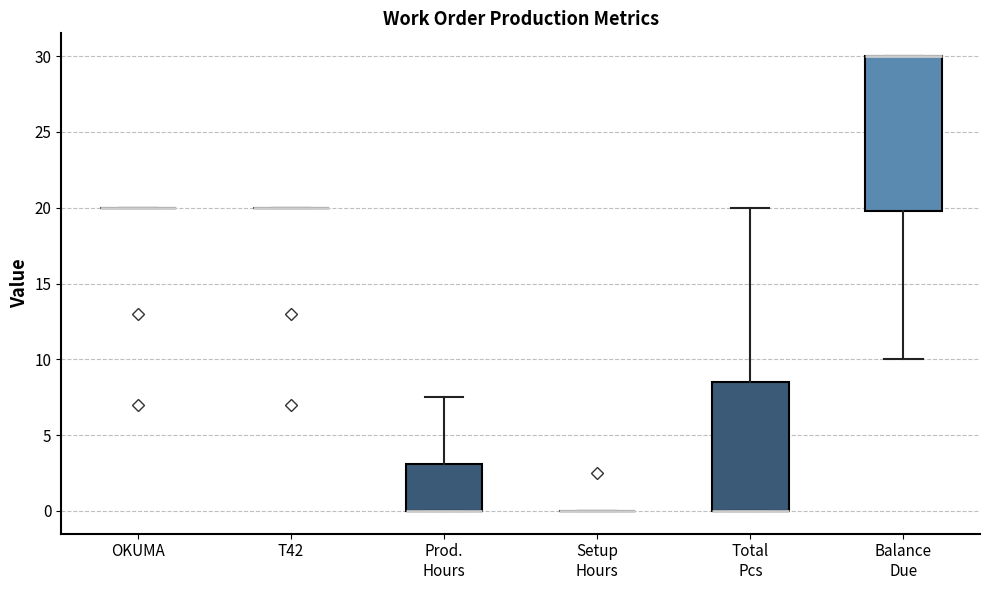

Reading left to right, read every box against the y-axis: the position of its median line, the range the box covers, and the ends of its whiskers. The values are not printed on the chart, so give them approximately, as read against the axis.

OKUMA: box collapsed to a line at 20.0, whiskers 20.0 to 20.0
T42: box collapsed to a line at 20.0, whiskers 20.0 to 20.0
Prod. Hours: median 0.0 (drawn on the box's lower edge), box 0.0 to 3.0, whiskers 0.0 to 7.5
Setup Hours: box collapsed to a line at 0.0, whiskers 0.0 to 0.0
Total Pcs: median 0.0 (drawn on the box's lower edge), box 0.0 to 8.5, whiskers 0.0 to 20.0
Balance Due: median 30.0 (drawn on the box's upper edge), box 20.0 to 30.0, whiskers 10.0 to 30.0